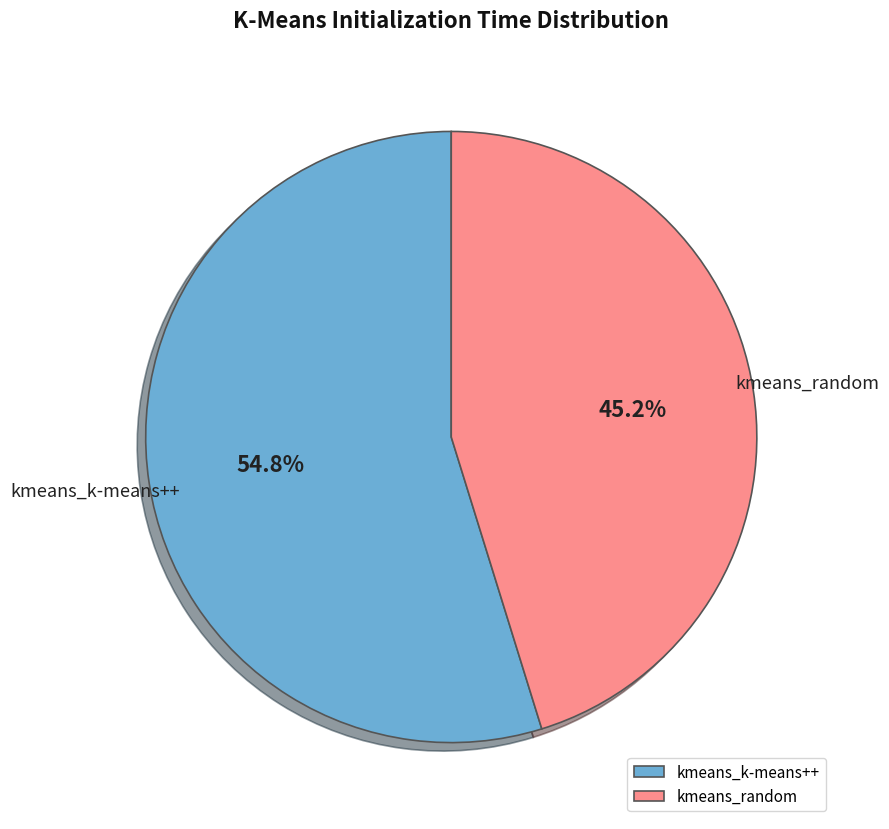

How much of the chart is everything except kmeans_k-means++?

45.2%